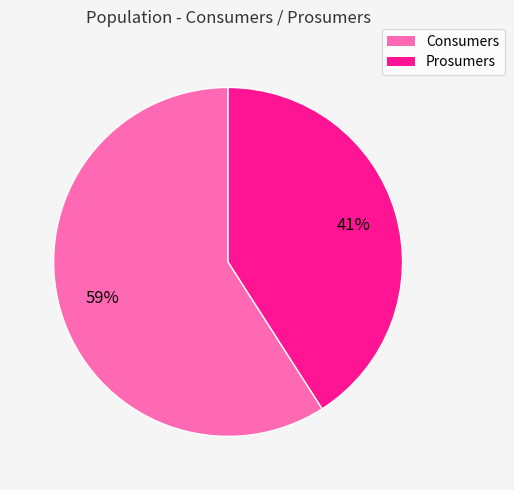

What is the largest slice in the pie chart?

Consumers